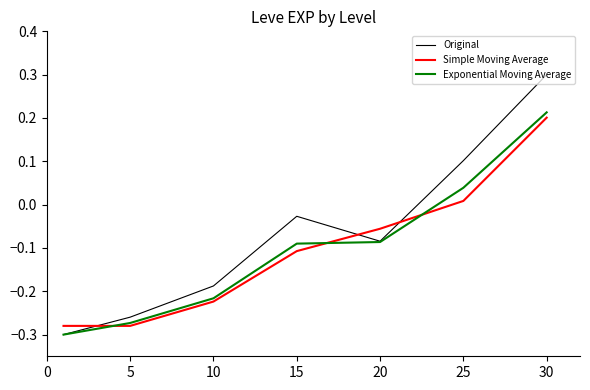

Which series has the widest spread of values?

Original